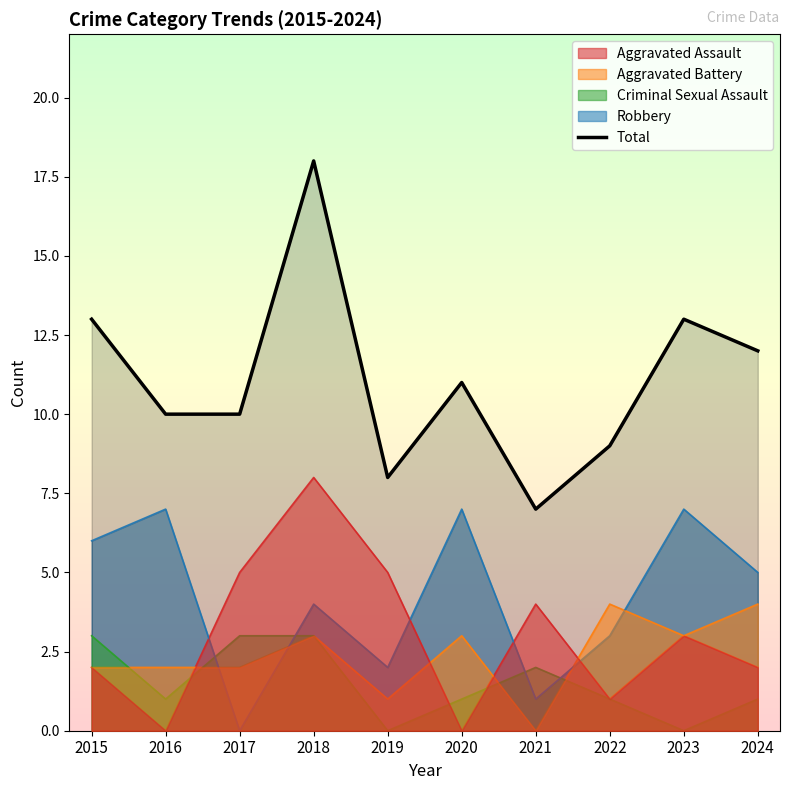

Where is the first local minimum?

2019